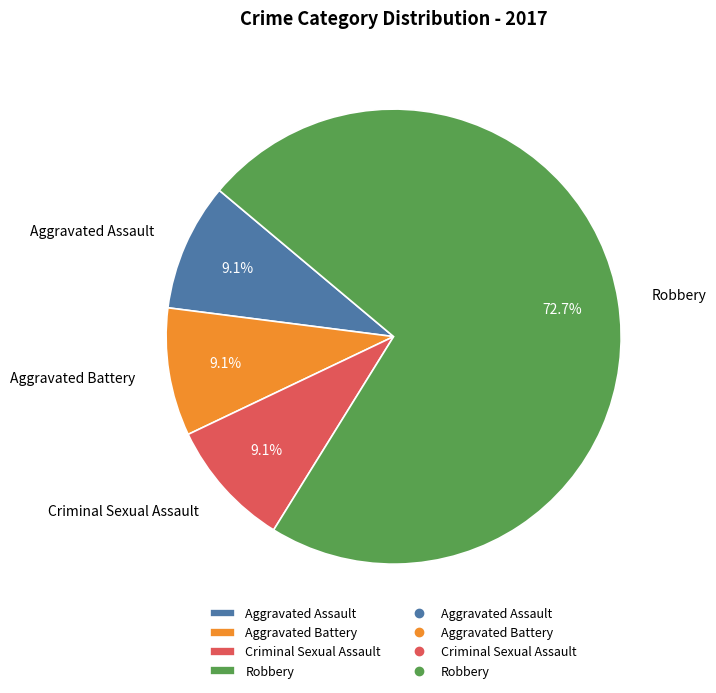

What is the majority slice?

Robbery